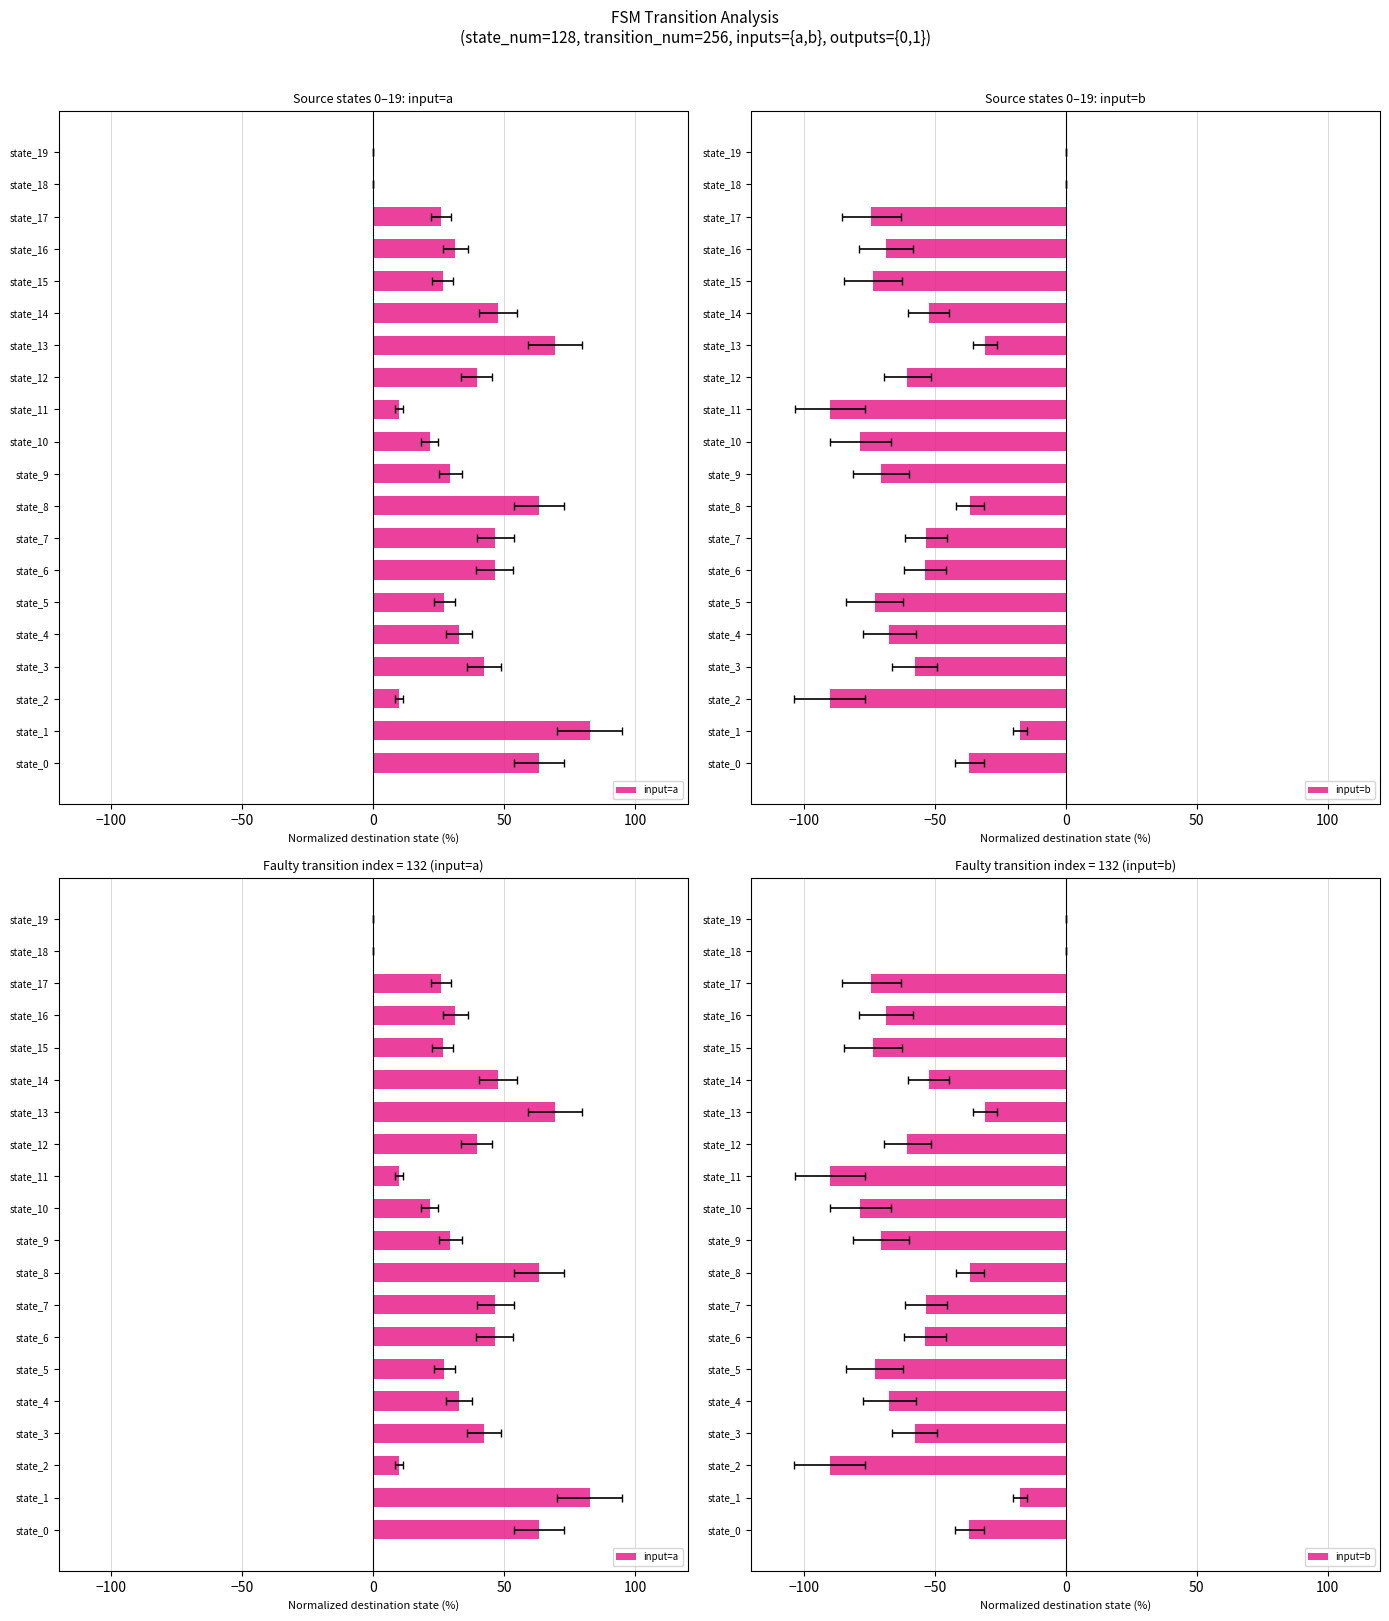

What is the spread (max minus min) of values at state_7?

100.0